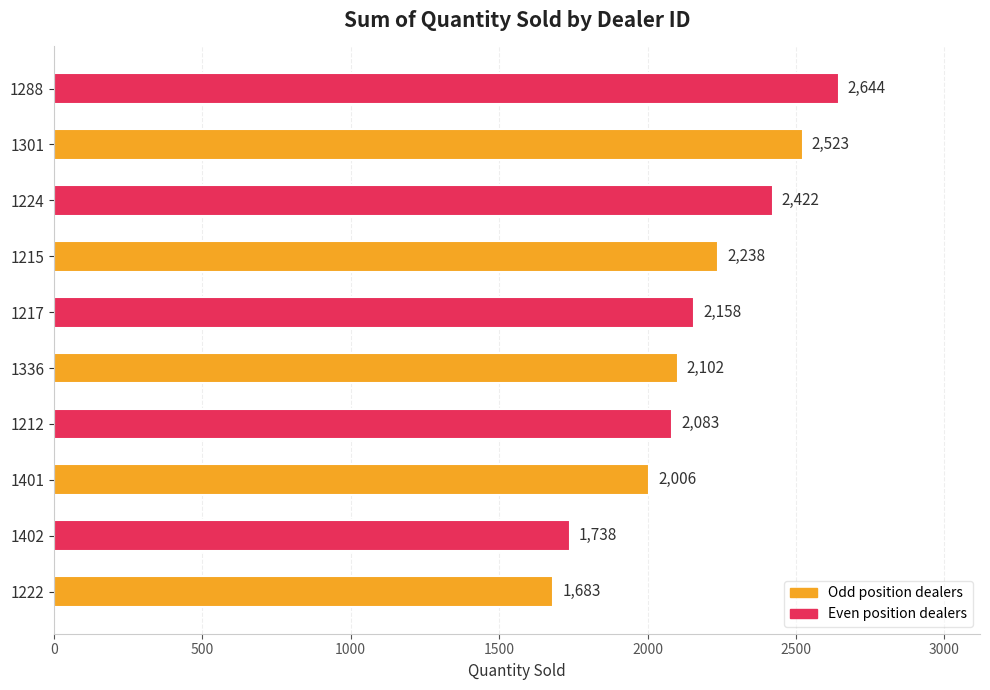

Is it true that the value at 1401 is 801?

False